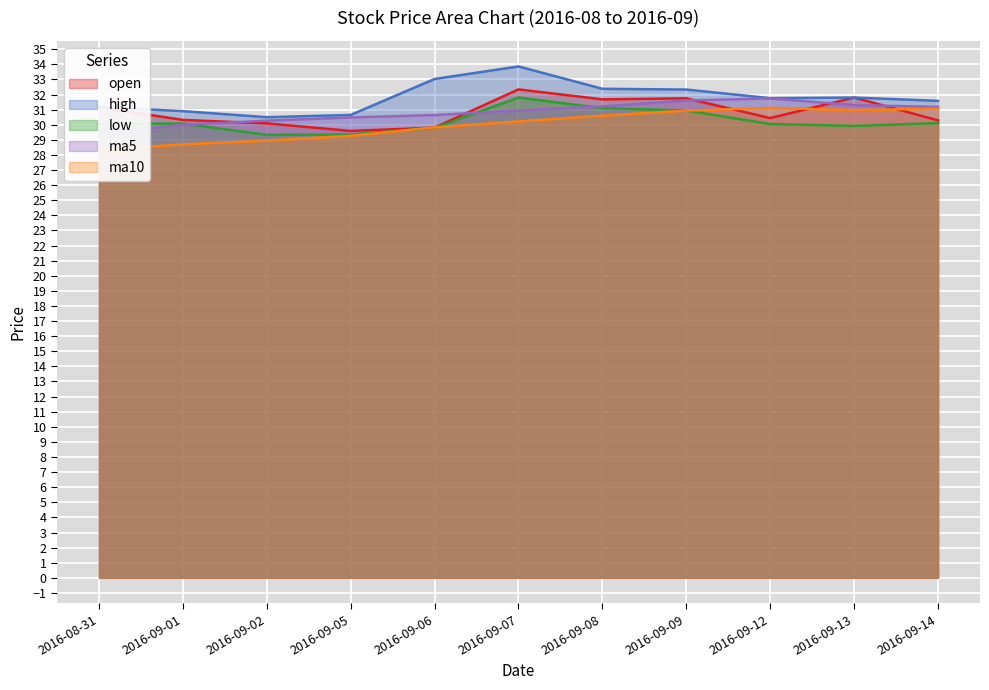

At how many categories does at least one series exceed 33?

2